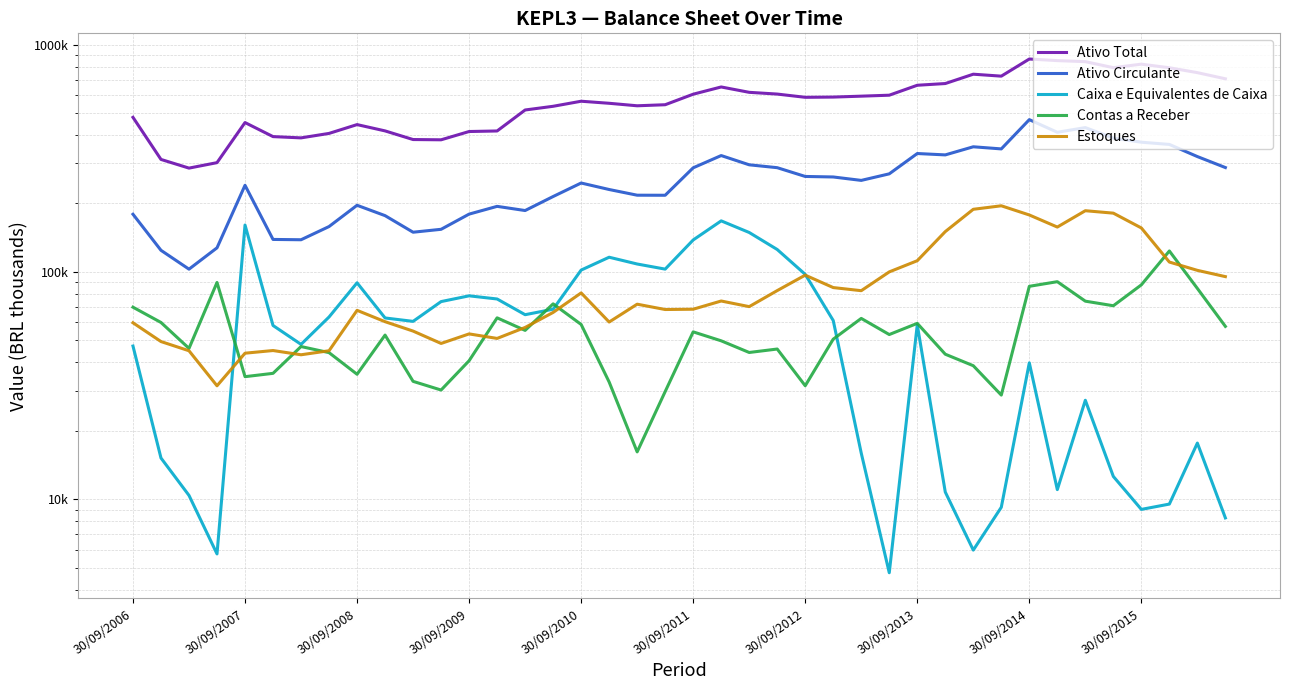

How many values in the Estoques series are below 72091?

20